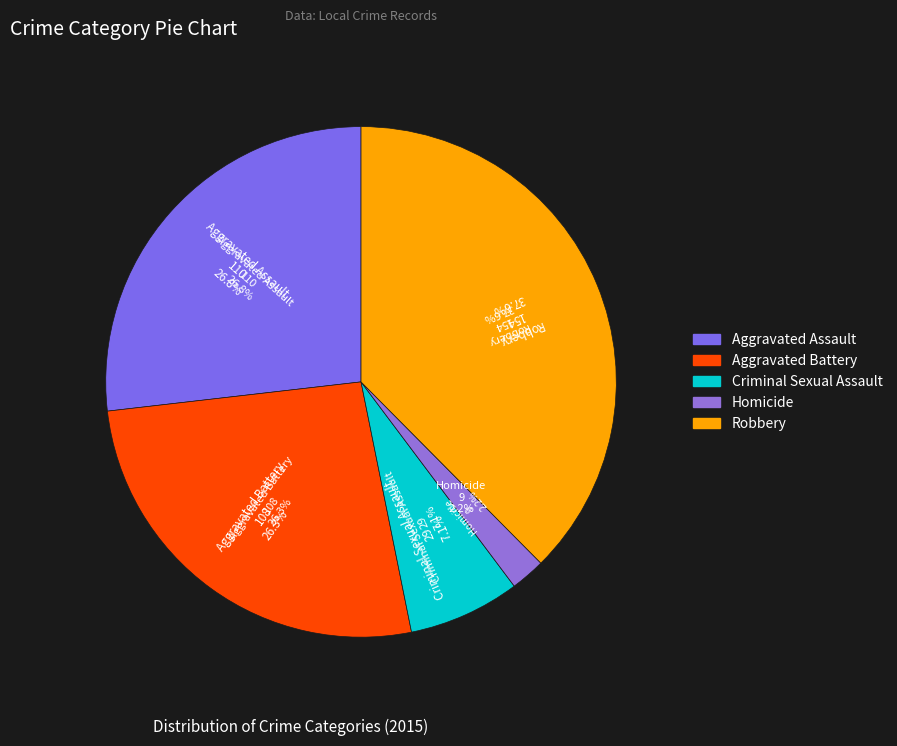

To the nearest percent, what is the average slice percentage?

20%